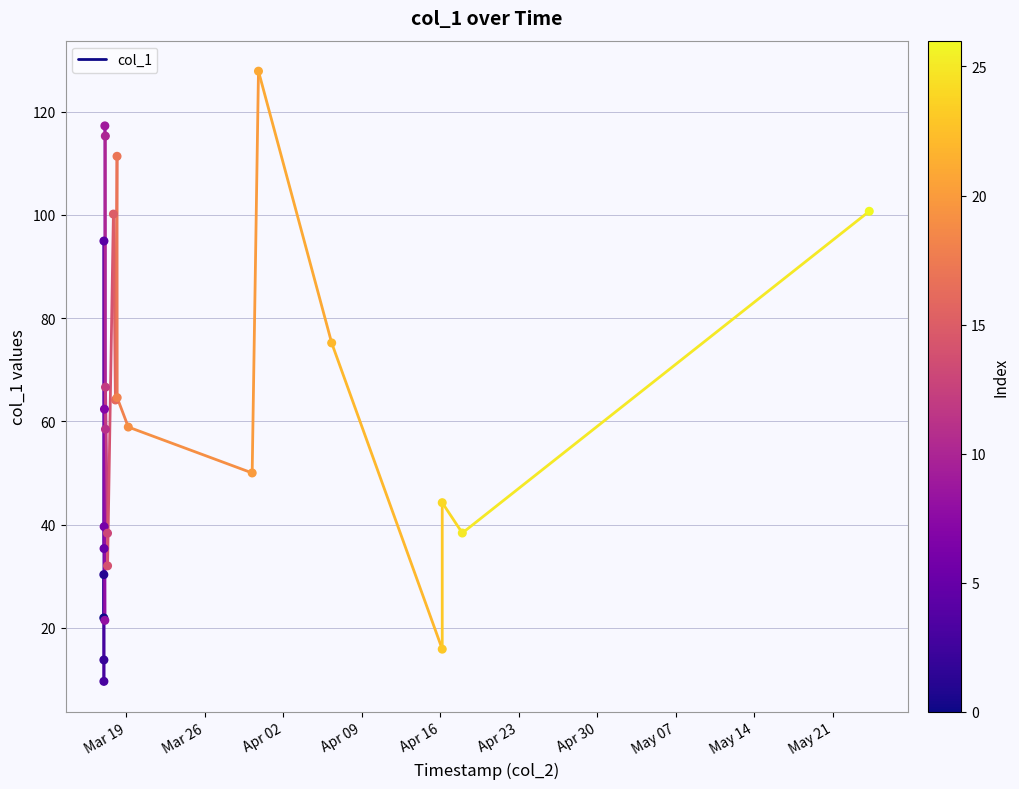

What Y value in the scatter plot is closest to 68?

66.6